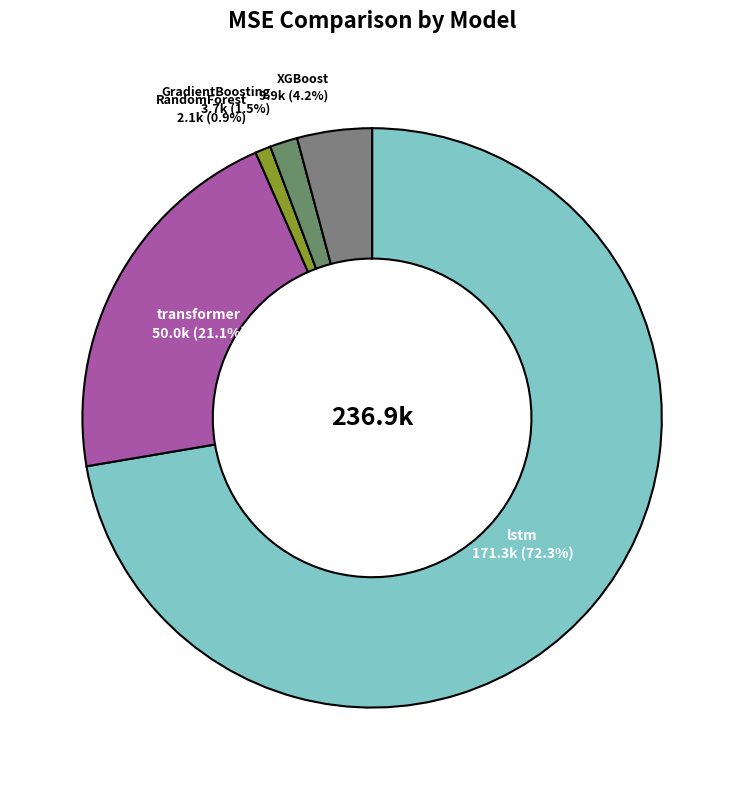

To the nearest percent, what is the difference between the largest and smallest slice percentages?

71%